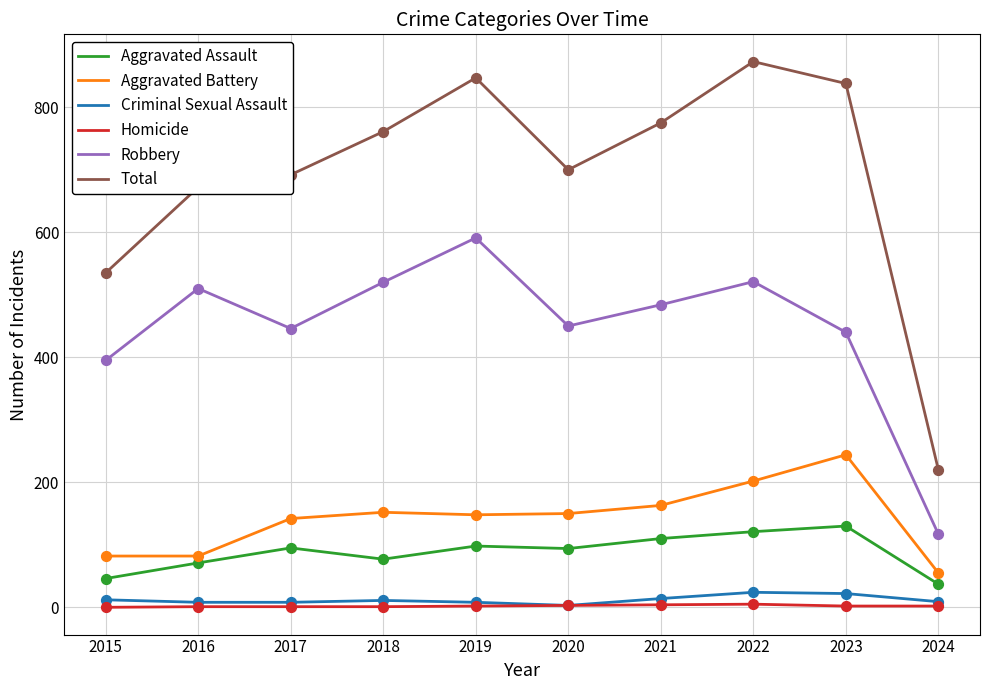

What is the total value across all series at 2018?

1522